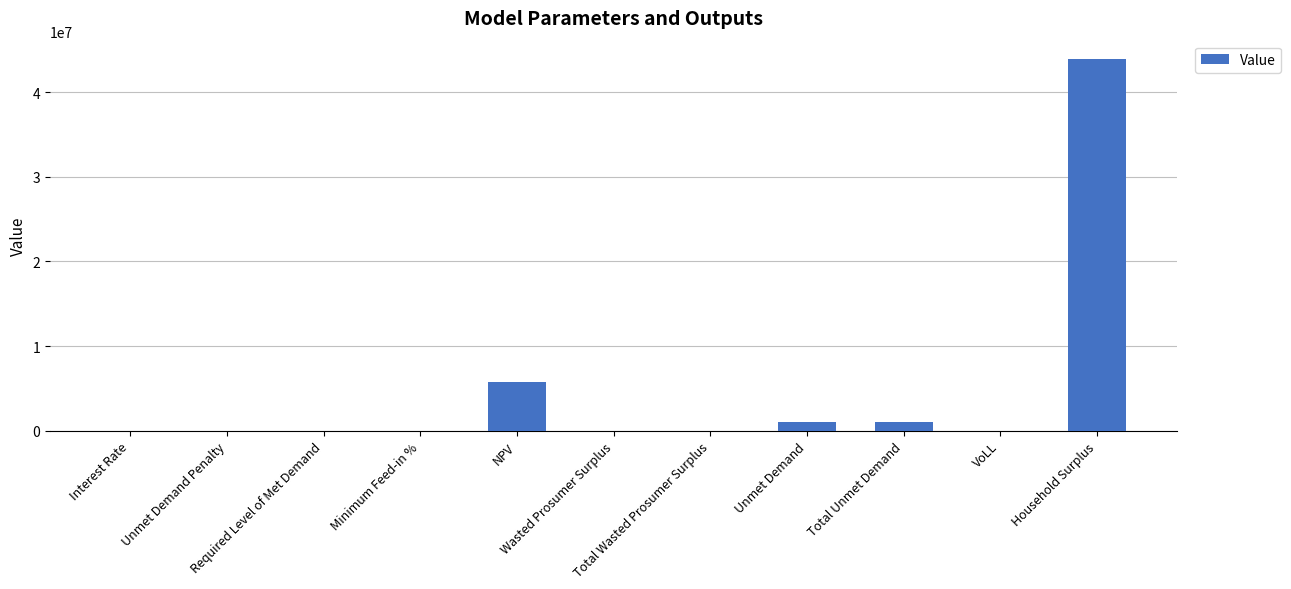

What is the average value?

4691429.7